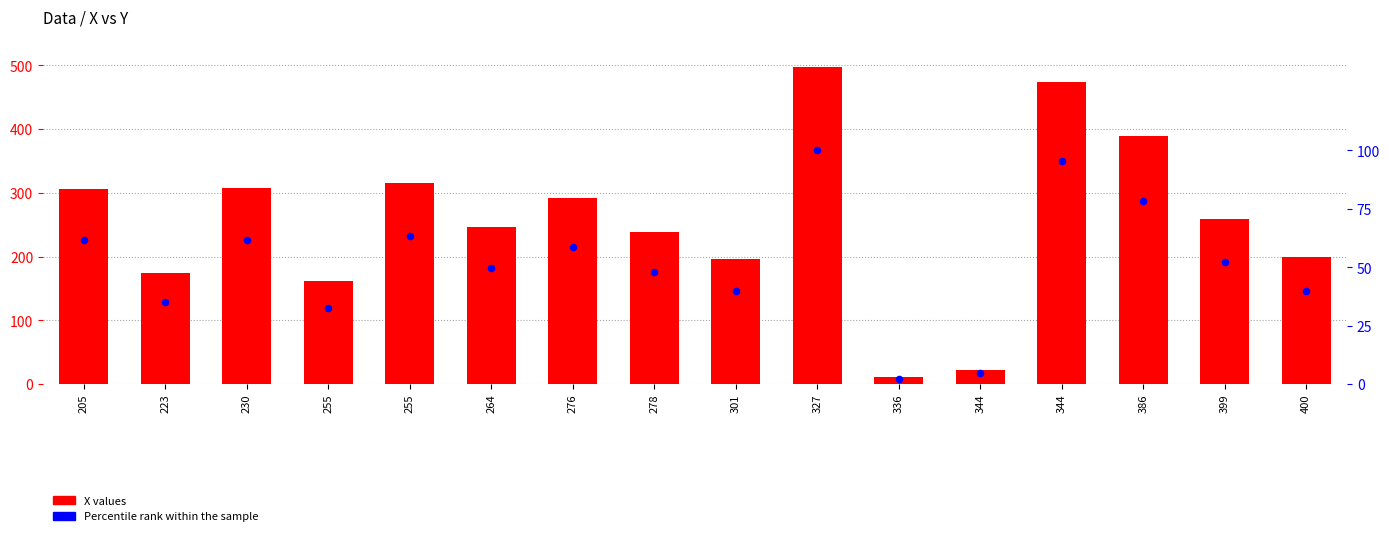

What is the total value across all series at 223?

210.2